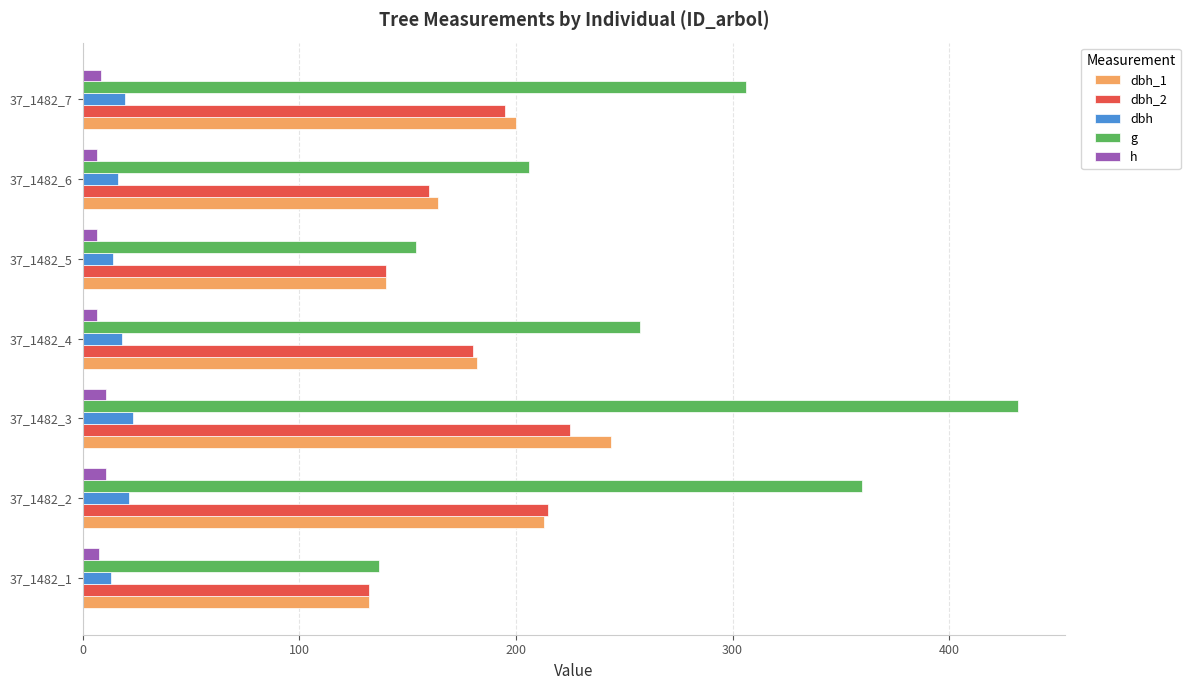

What is the spread (max minus min) of values at 37_1482_3?

420.9